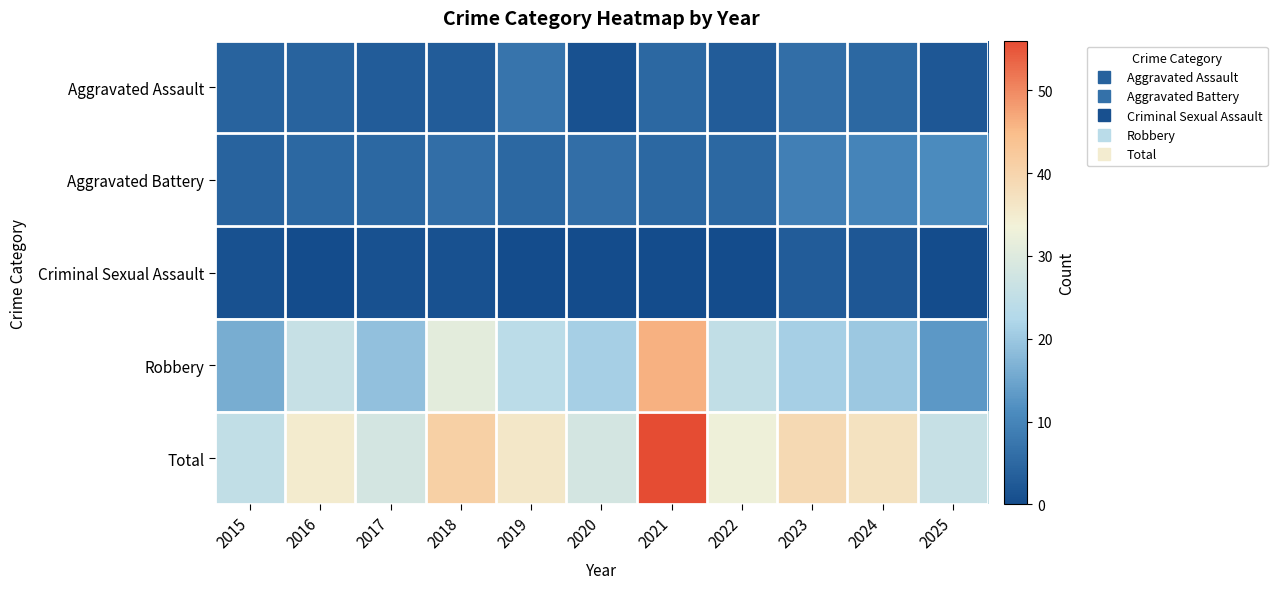

At 2021, list the series in order from largest to smallest.

Total, Robbery, Aggravated Assault, Aggravated Battery, Criminal Sexual Assault